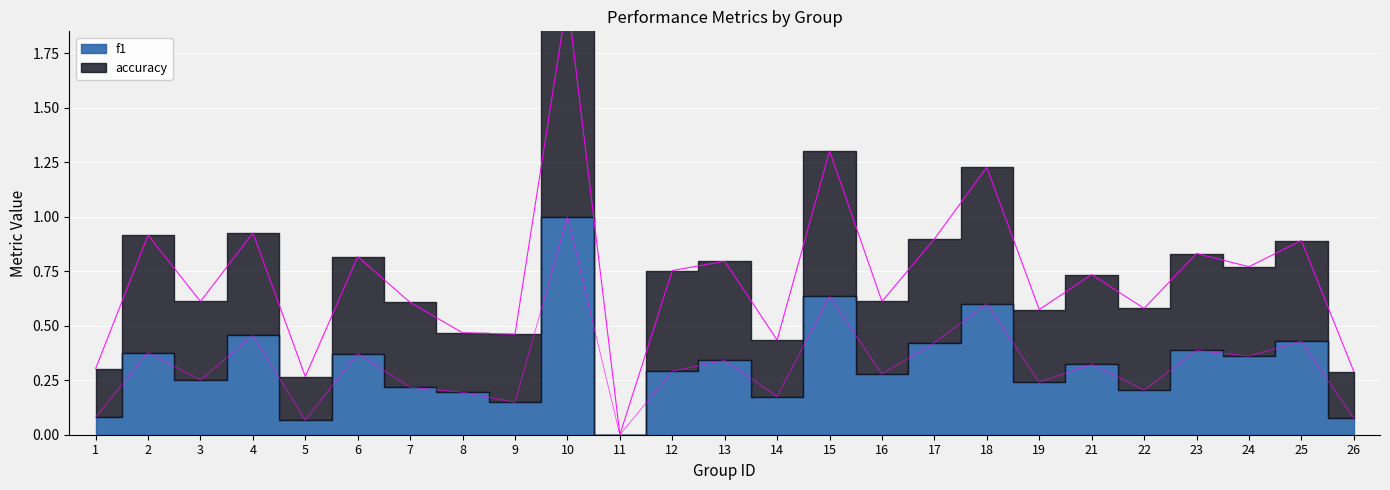

How many lines are shown in the chart?

2